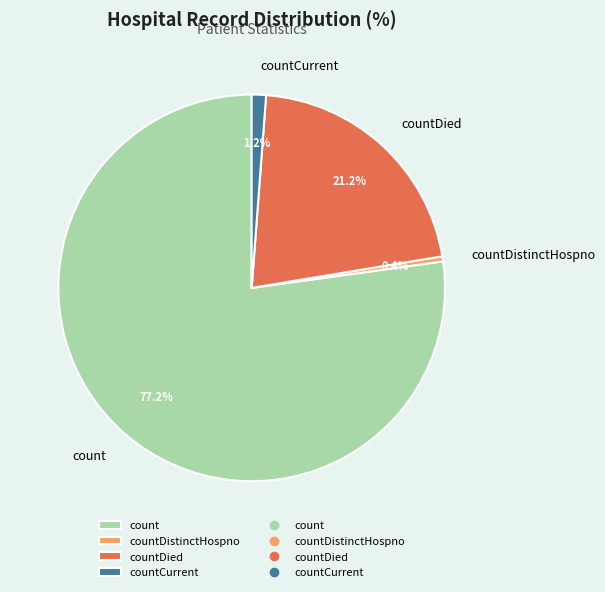

How many segments does this pie chart have?

4